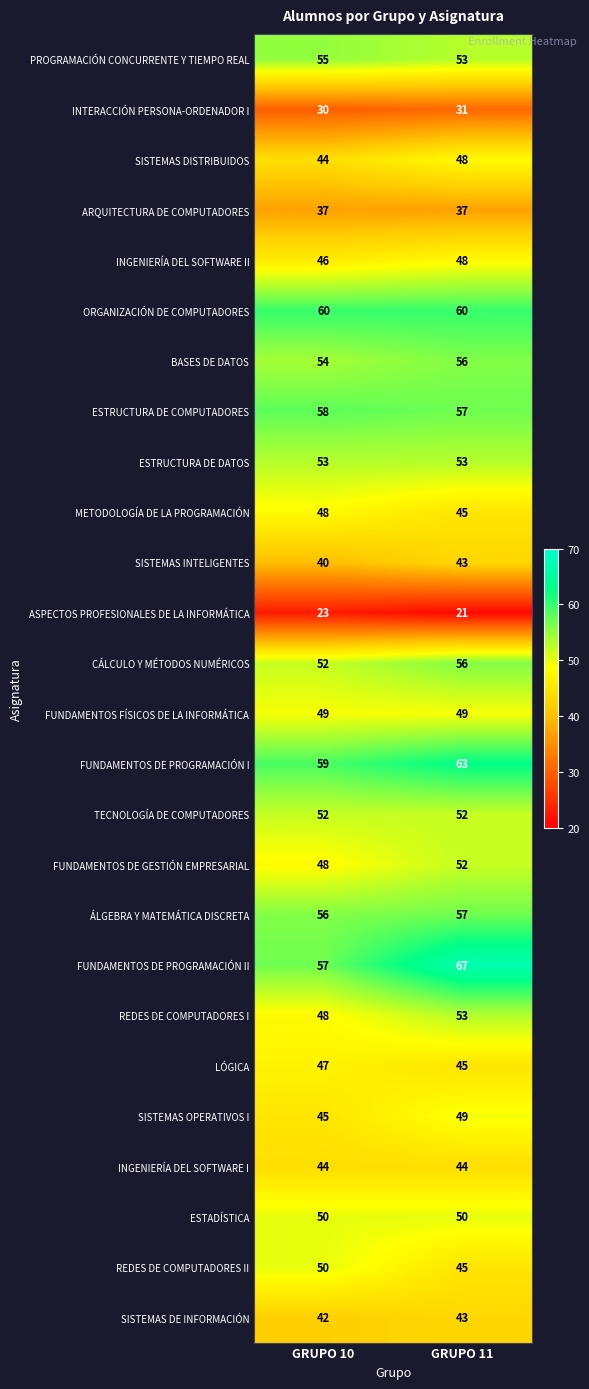

What is the average value of the SISTEMAS INTELIGENTES series?

42